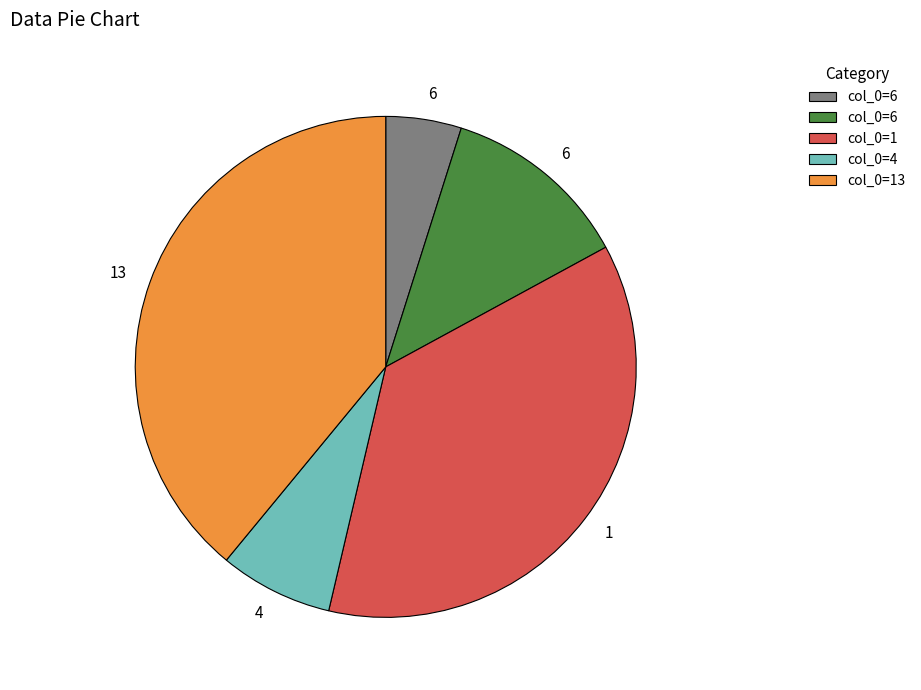

Does any single category account for the majority?

No